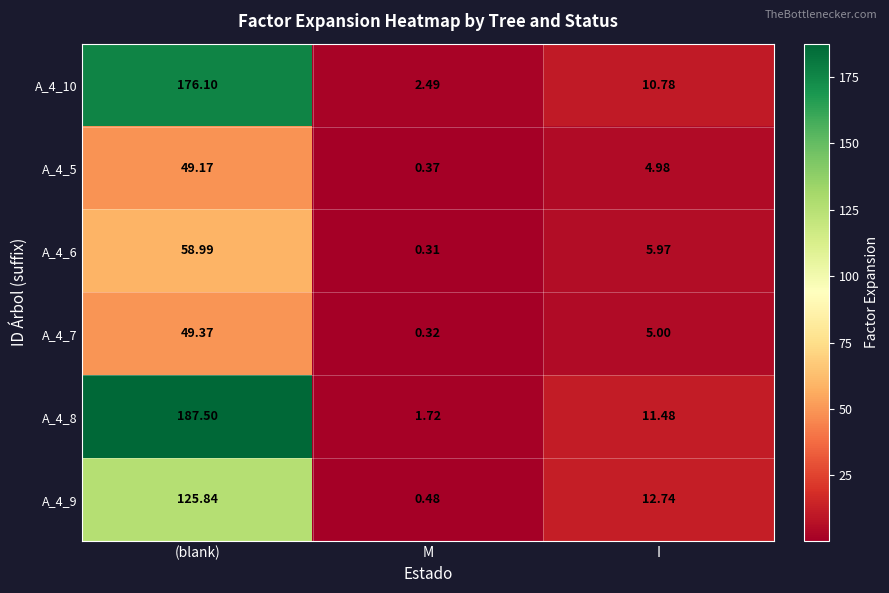

Which category has the lowest value in the A_4_7 series?

M